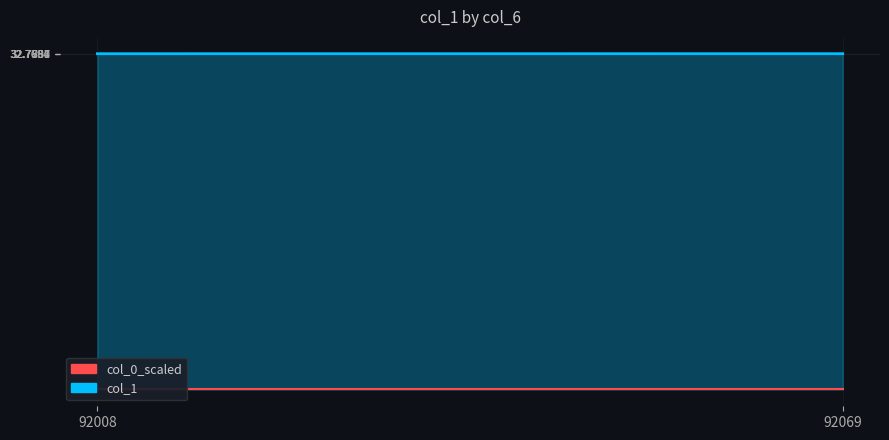

At which category is the sum across all series the highest?

92069